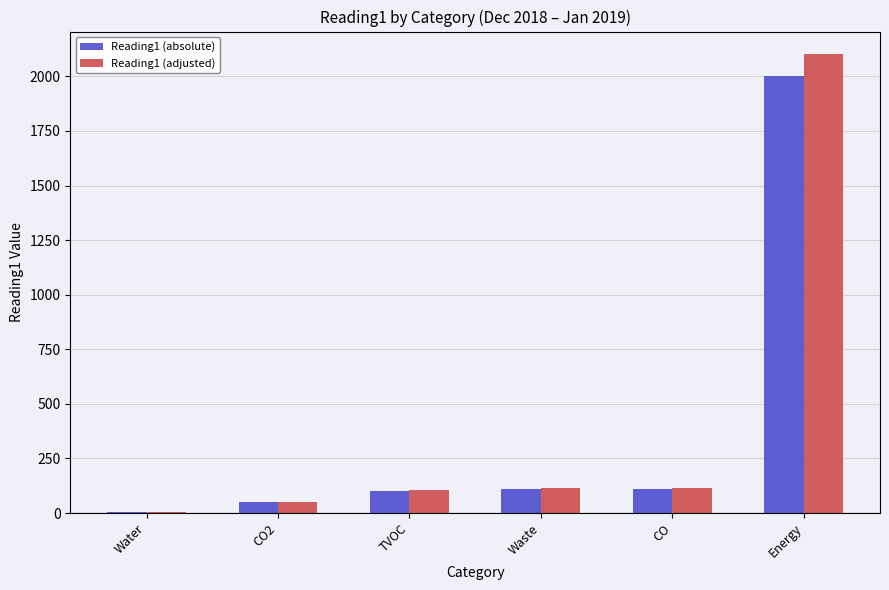

What is the sum of all Reading1 (absolute) values?

2377.7